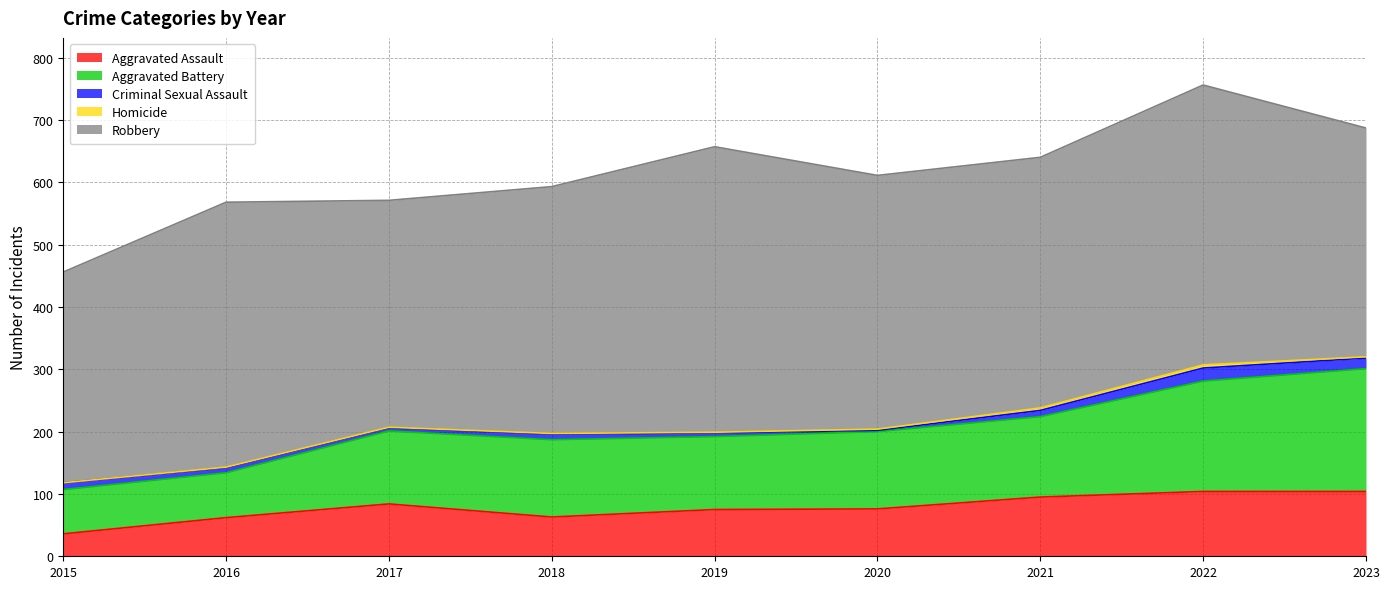

How many interior local peaks does the Homicide series have?

1